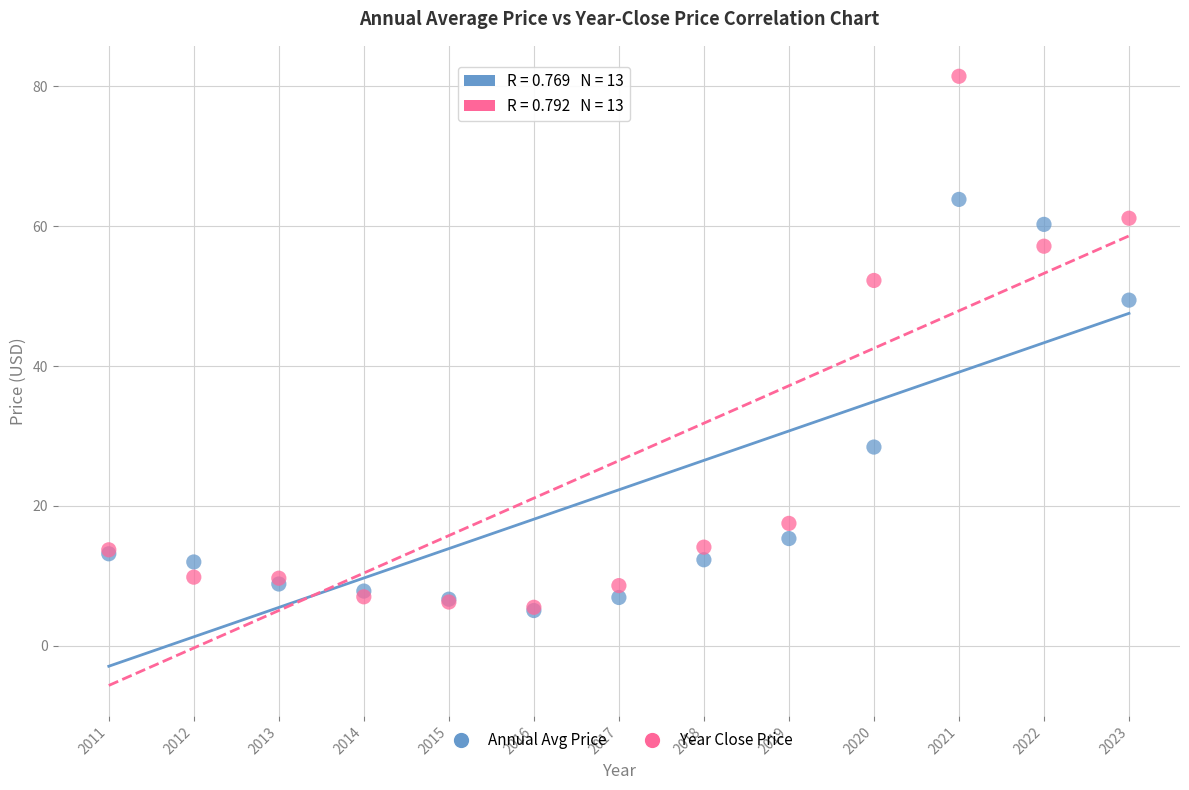

Which series has the widest spread of Y values?

Year Close Price